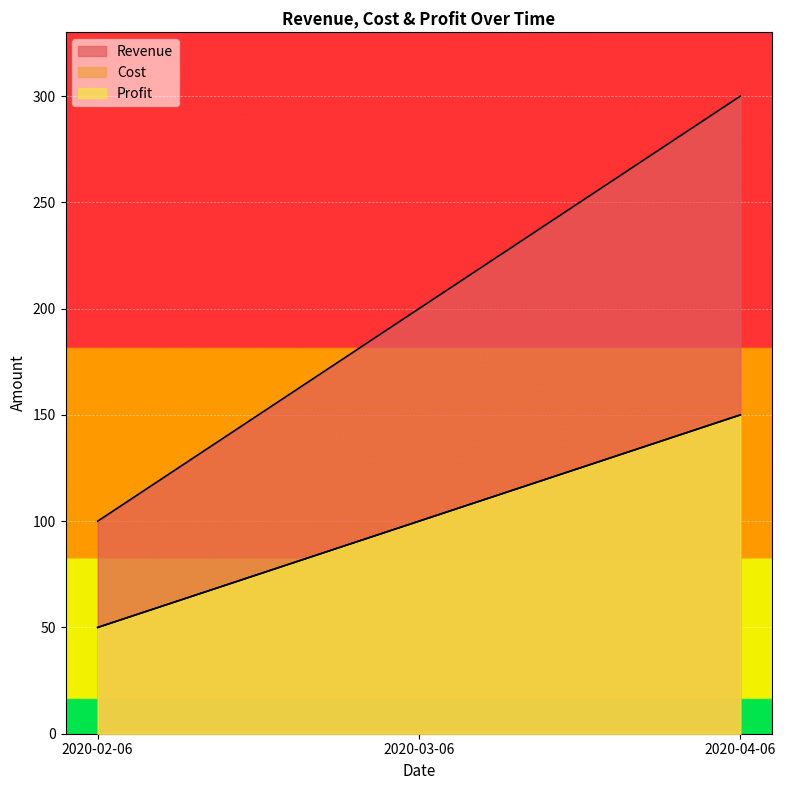

What is the difference between the second highest and minimum values in the Revenue series?

100